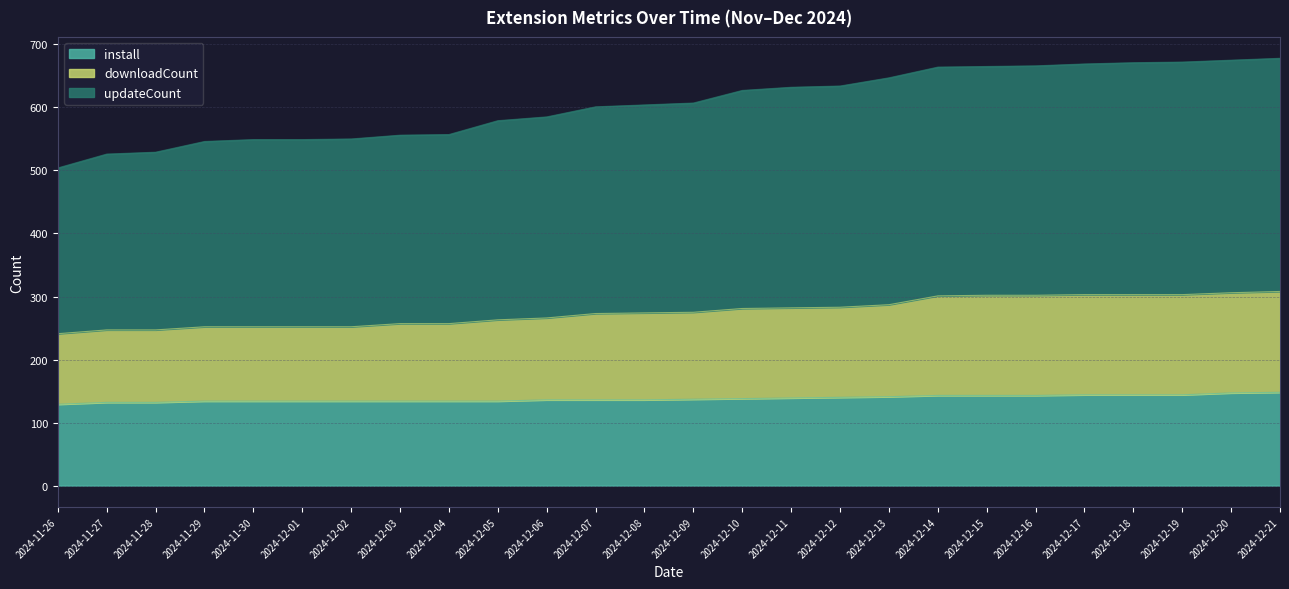

Rank the categories by updateCount value from lowest to highest.

2024-11-26, 2024-11-27, 2024-11-28, 2024-11-29, 2024-11-30, 2024-12-01, 2024-12-02, 2024-12-03, 2024-12-04, 2024-12-05, 2024-12-06, 2024-12-07, 2024-12-08, 2024-12-09, 2024-12-10, 2024-12-11, 2024-12-12, 2024-12-13, 2024-12-14, 2024-12-15, 2024-12-16, 2024-12-17, 2024-12-18, 2024-12-19, 2024-12-20, 2024-12-21